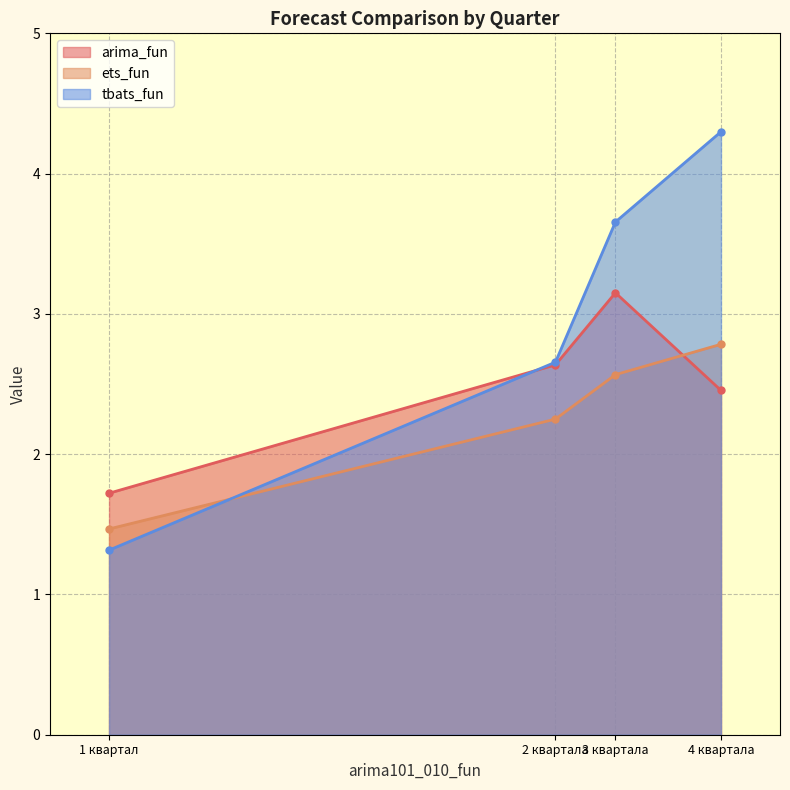

What is the value of the ets_fun point at the 1st from the left?

1.5